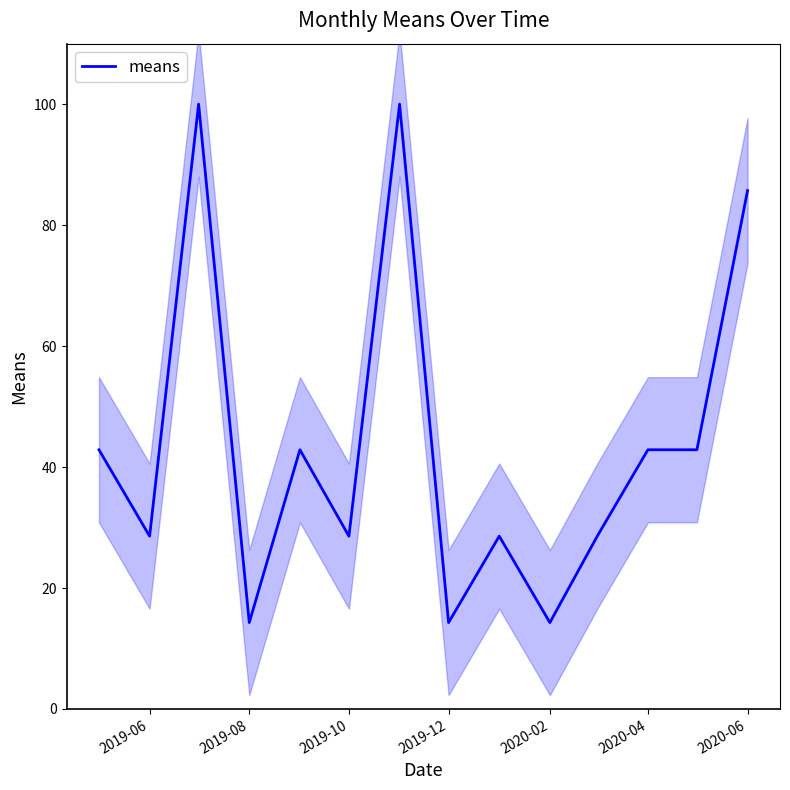

What is the maximum value shown in the chart?

100.0